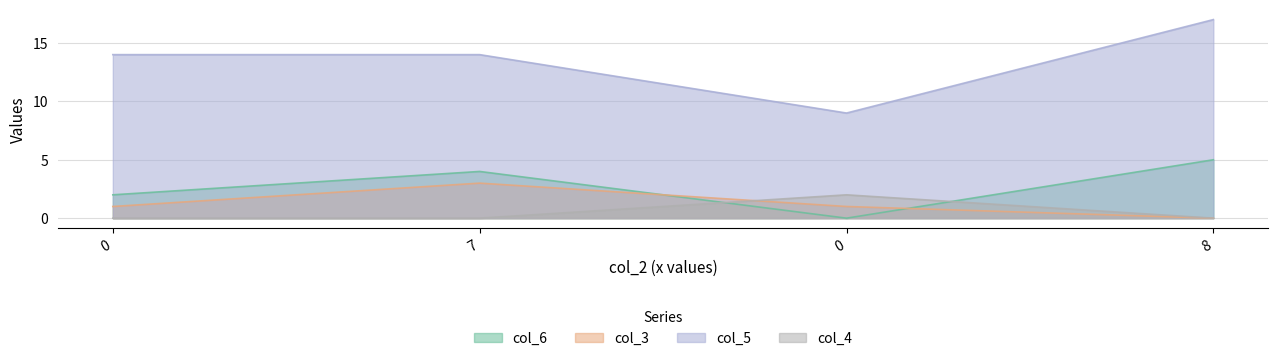

List the series in order of their peak value, highest first.

col_5, col_6, col_3, col_4